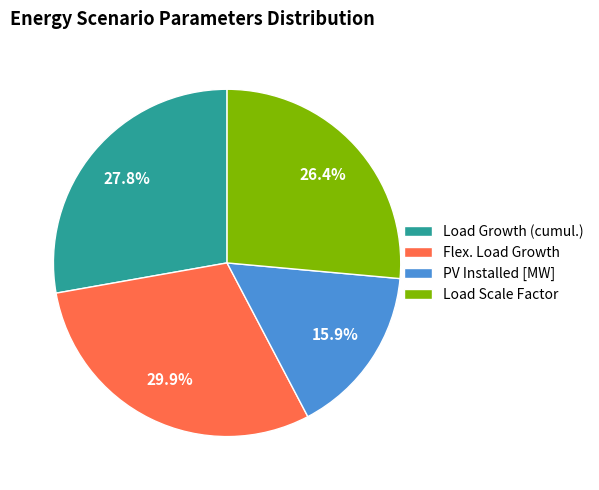

Rank the categories by value from lowest to highest.

PV Installed [MW], Load Scale Factor, Load Growth (cumul.), Flex. Load Growth